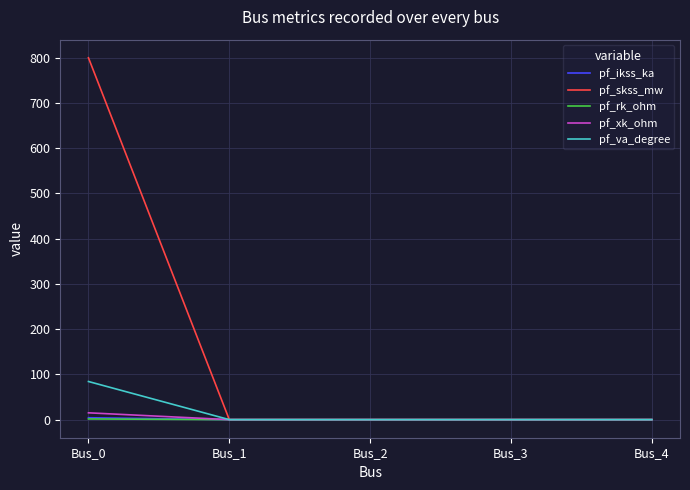

What is the maximum value shown in the chart?

800.0